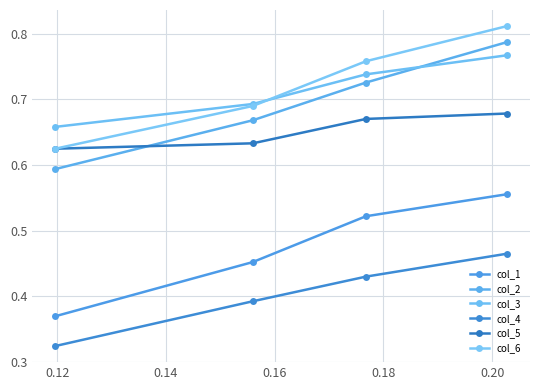

How many data points does each series have?

4